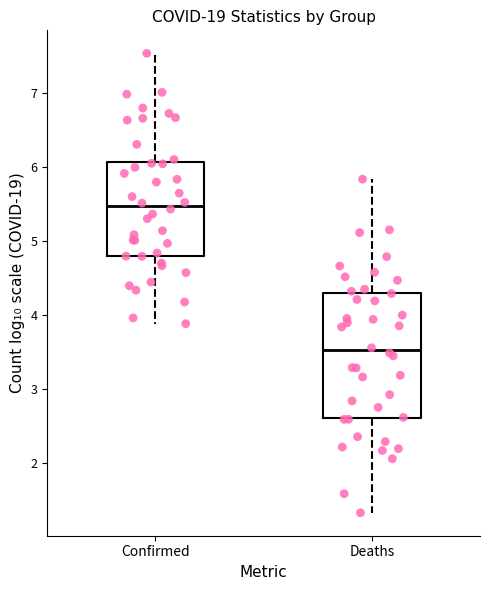

Where is the lower edge of the box for Deaths on the y-axis? The values are not printed on the chart, so give them approximately, as read against the axis.

2.6